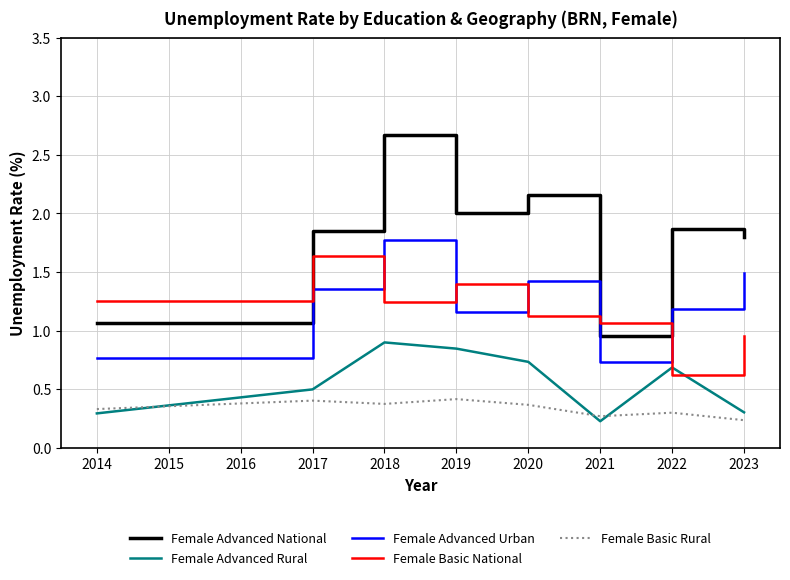

At which label does Female Basic National reach its minimum?

2022